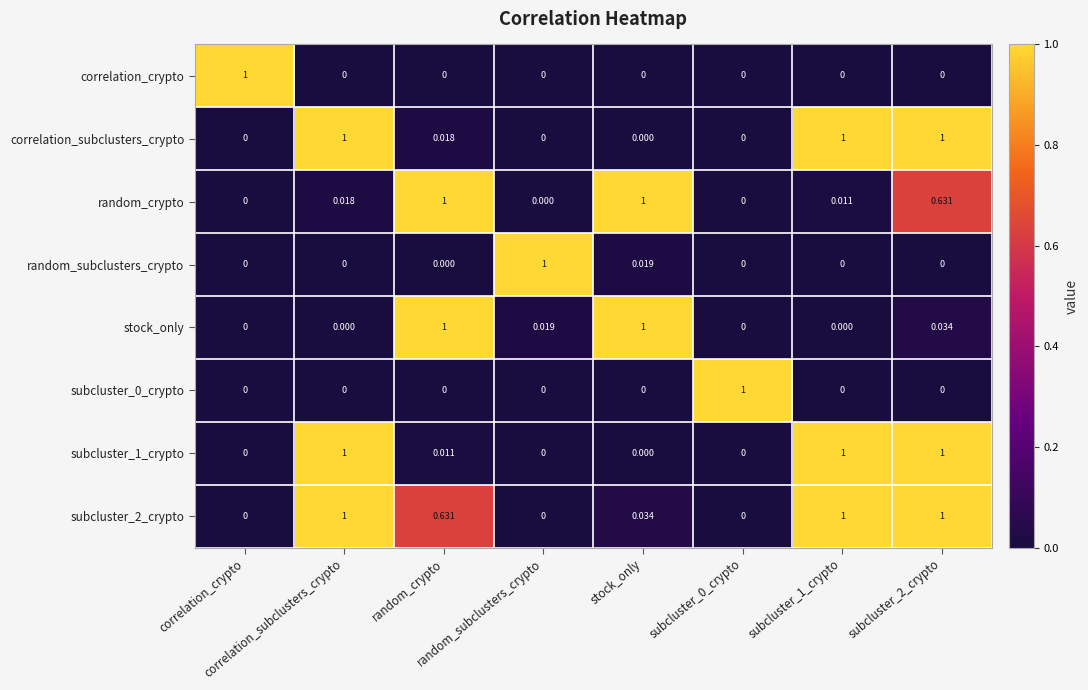

How many distinct data groups are displayed?

8